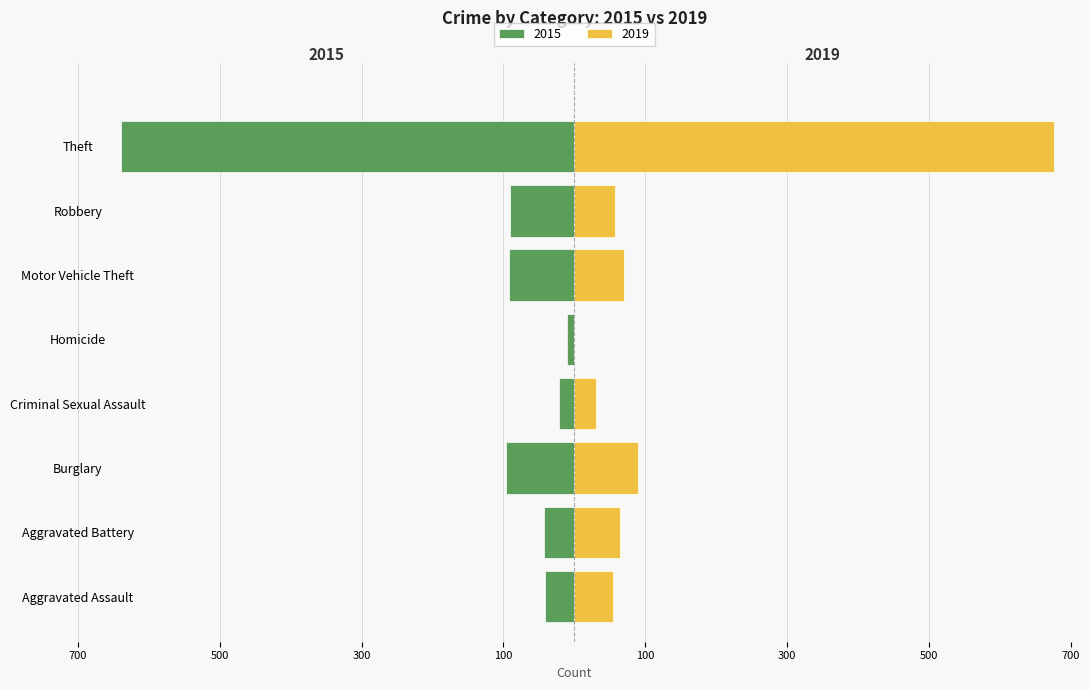

At which label is 2015 closest to -325?

Burglary